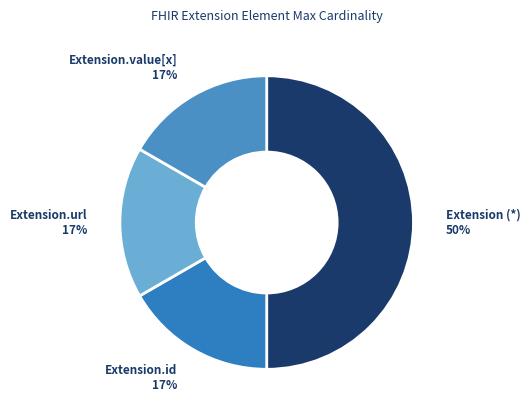

Is there a majority slice in this chart?

No